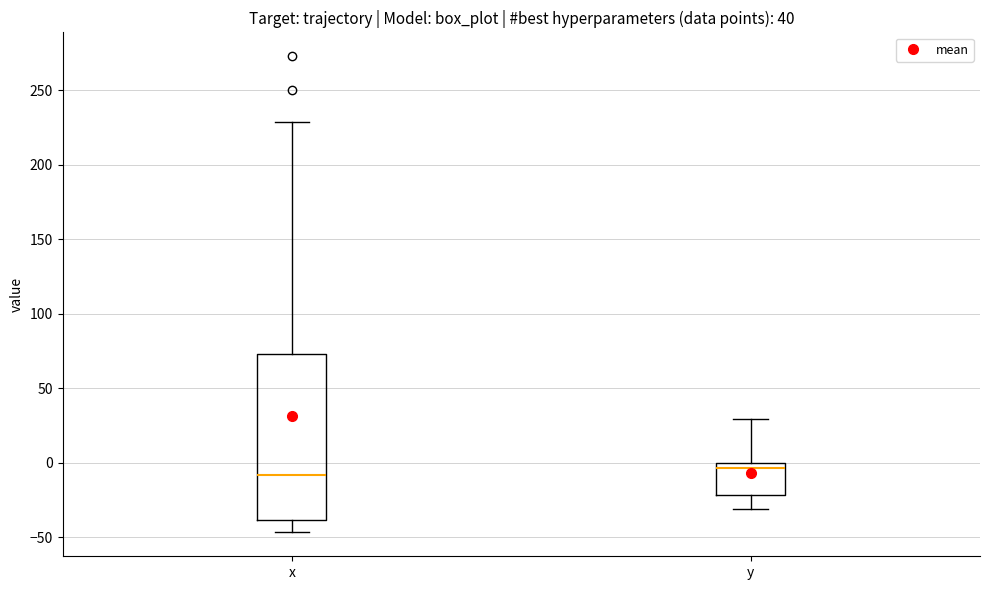

Where is the lower edge of the box for x on the y-axis? The values are not printed on the chart, so give them approximately, as read against the axis.

-40